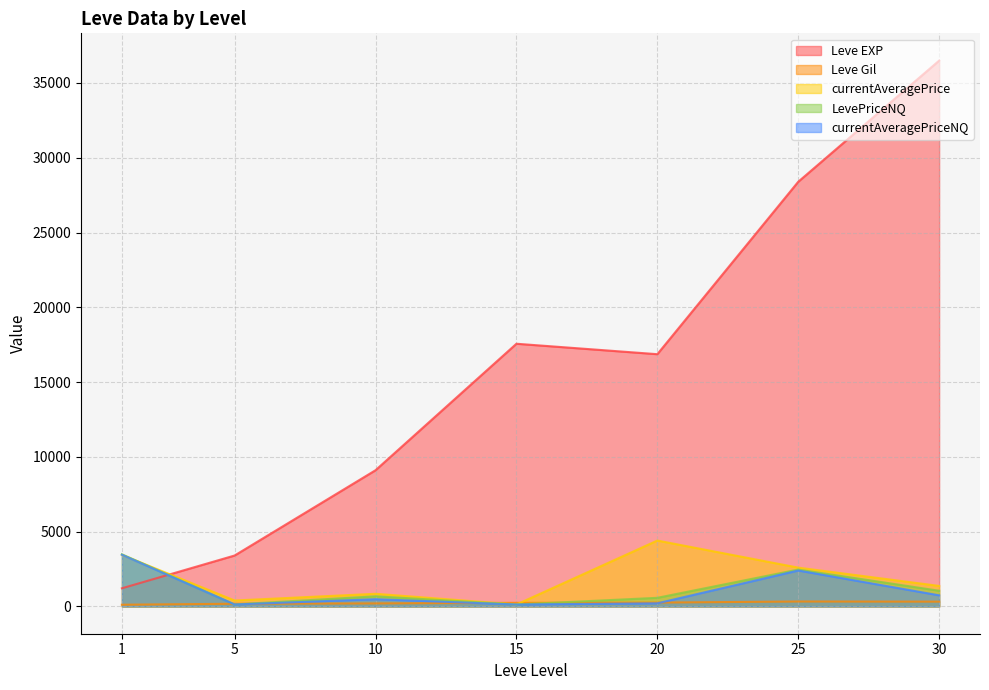

What is the difference between the currentAveragePrice values at 15 and 20?

4276.5